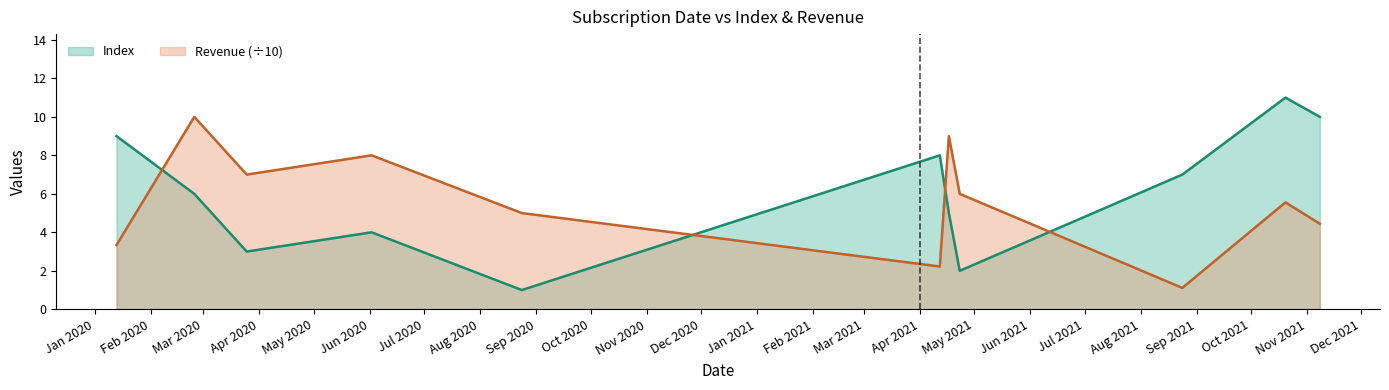

What is the label of the 6th point from the left?

2021-04-12